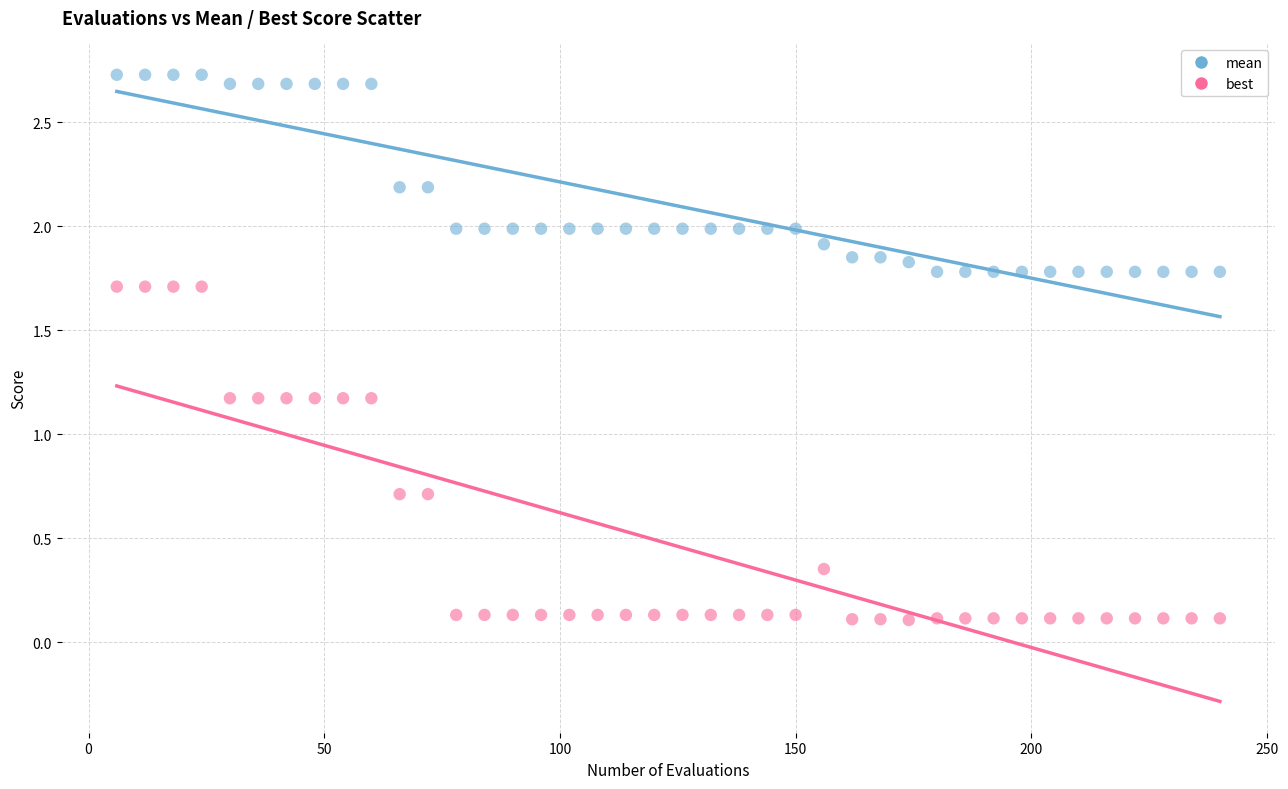

Which series has the widest spread of Y values?

best